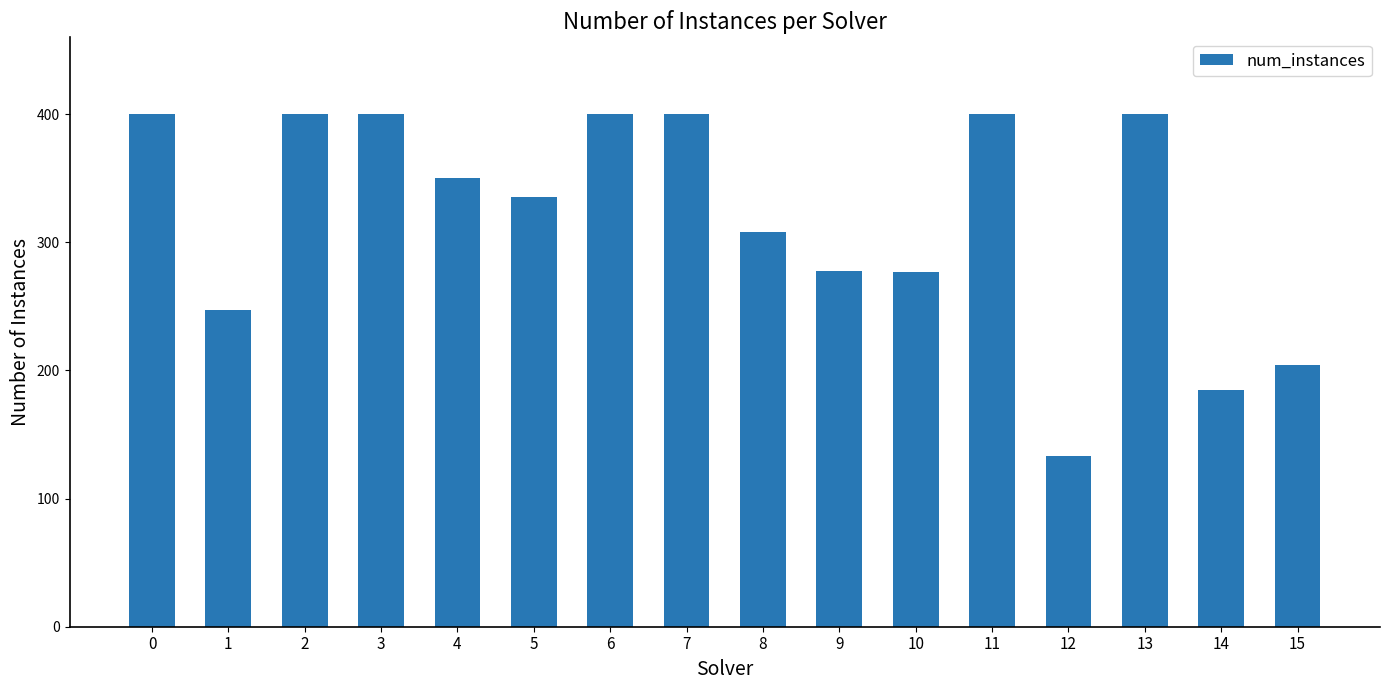

Is it true that the value at 13 is 400?

True